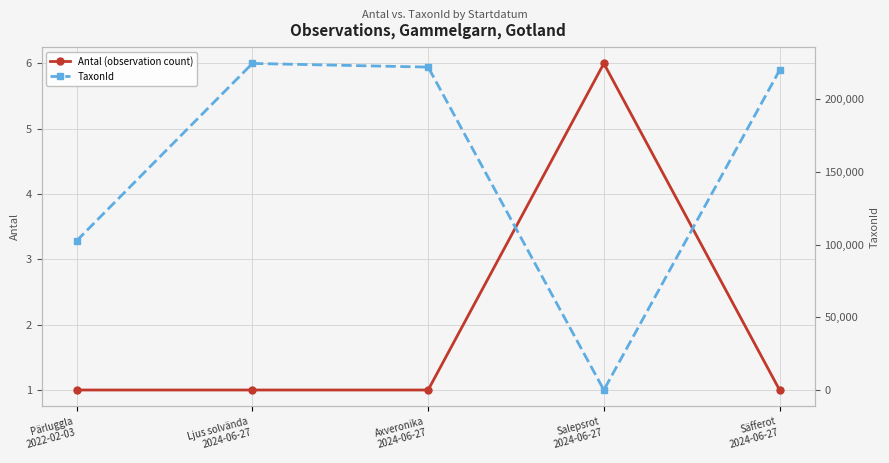

What is the minimum value shown in the chart?

1